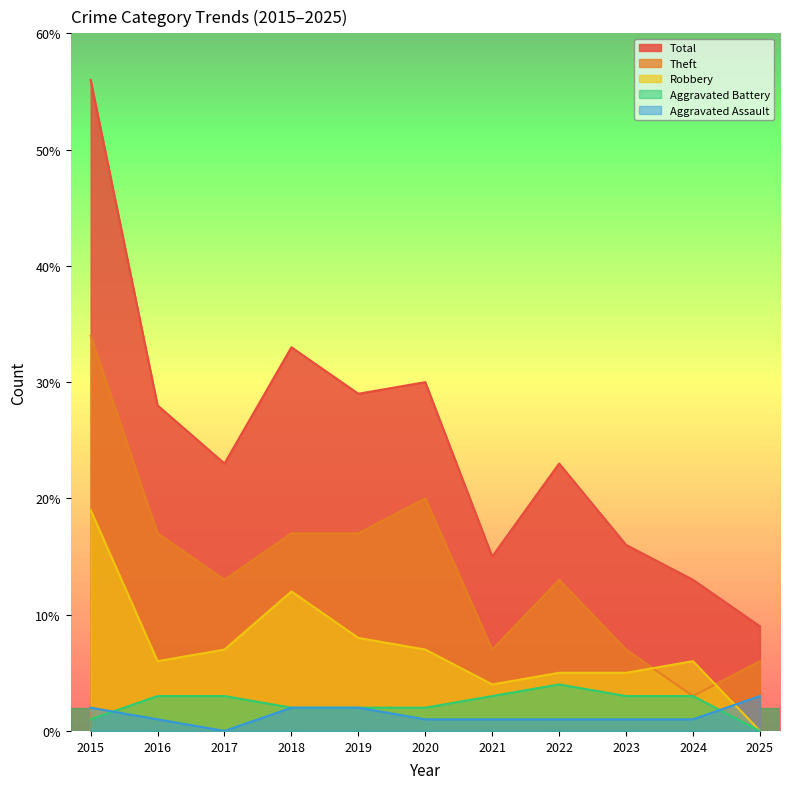

Which series has the largest range (max minus min)?

Total